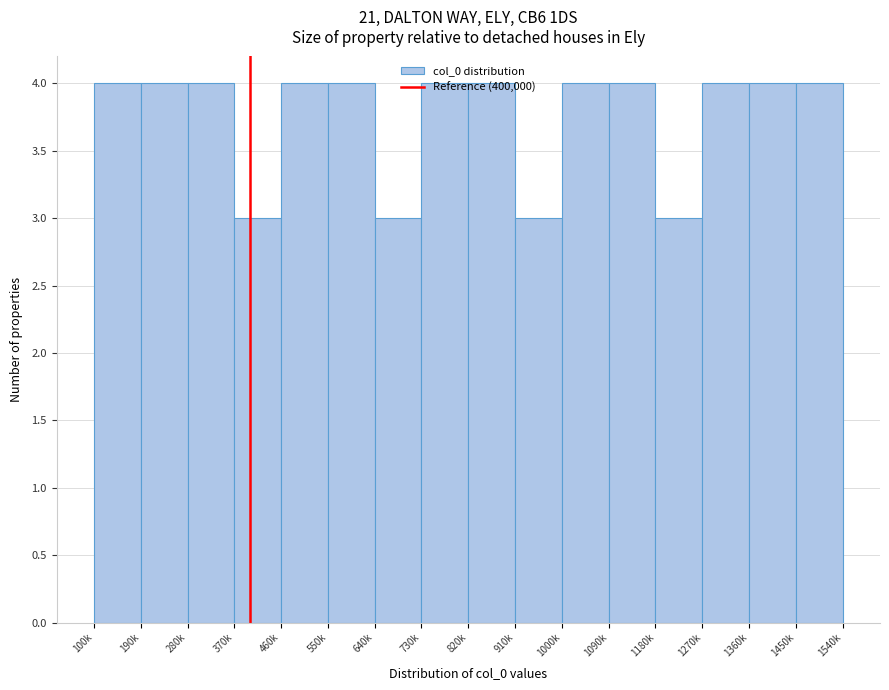

Which has a higher value, 820k or 1180k?

820k